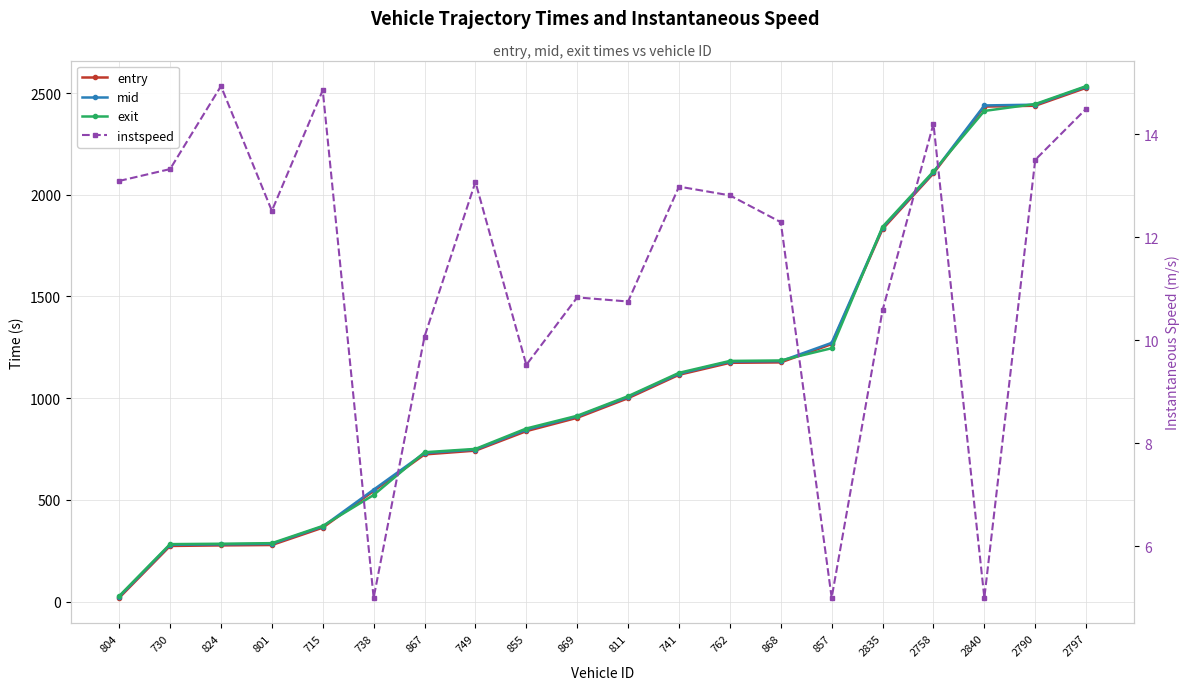

Where is exit nearest to the value 1280?

857